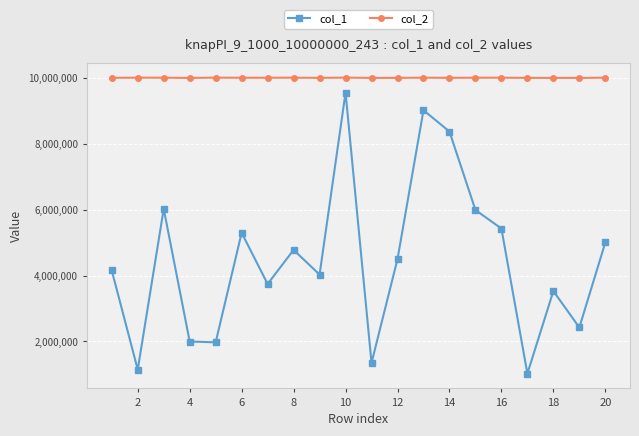

True or false: col_1 has more than 0 points higher than both neighbors.

True